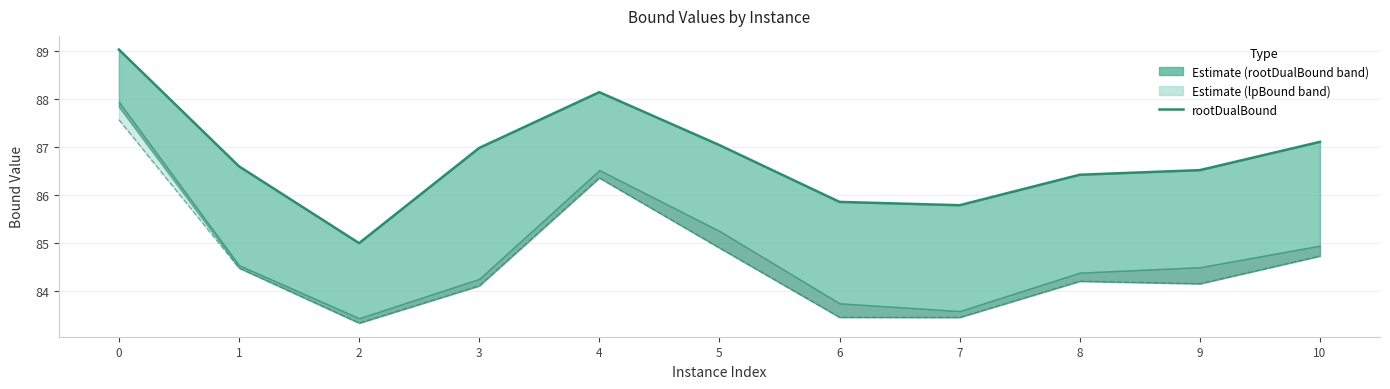

Which series has the widest spread of values?

lpBound